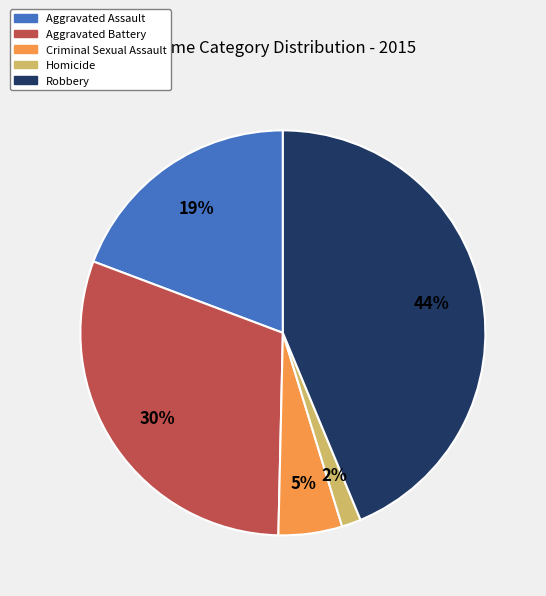

Does Homicide account for over 50% of the chart?

No